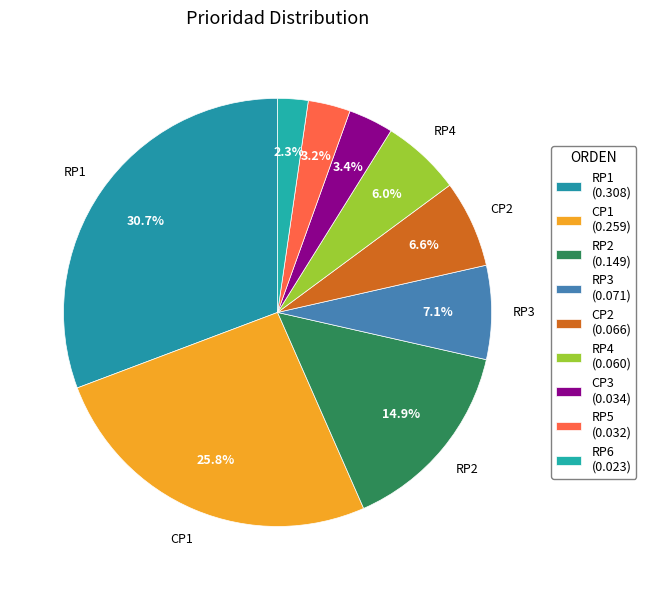

How many slices are in this pie chart?

9